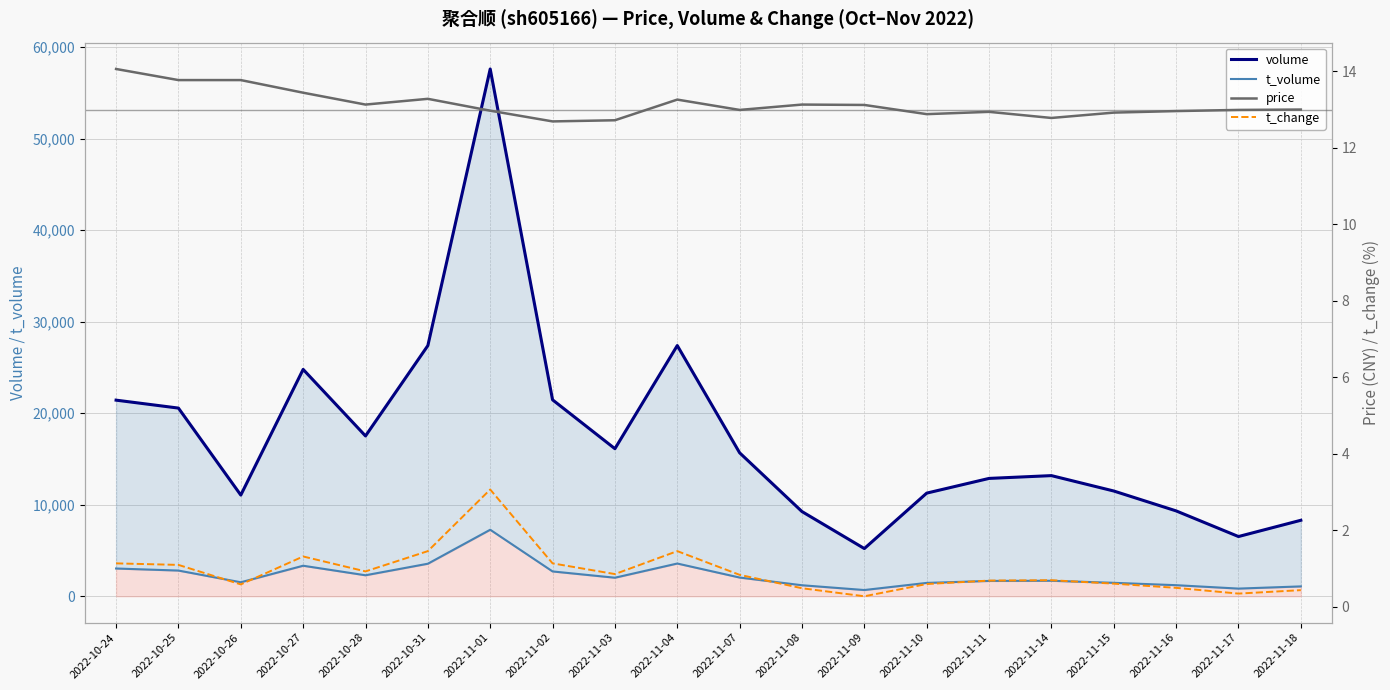

Reading right to left, what are all the values shown in this chart?

volume: 8301.0	6525.0	9326.0	11498.0	13179.0	12874.0	11267.0	5212.0	9252.0	15671.0	27386.0	16119.0	21457.0	57595.0	27383.0	17511.0	24781.0	11054.0	20555.0	21422.0
t_volume: 1078.0	839.0	1211.0	1470.0	1694.0	1676.0	1460.0	682.0	1204.0	2046.0	3577.0	2027.0	2713.0	7267.0	3556.0	2294.0	3336.0	1530.0	2809.0	3033.0
price: 13.0	13.0	13.0	12.9	12.8	12.9	12.9	13.1	13.1	13.0	13.3	12.7	12.7	13.0	13.3	13.1	13.4	13.8	13.8	14.1
t_change: 0.4	0.3	0.5	0.6	0.7	0.7	0.6	0.3	0.5	0.8	1.5	0.9	1.1	3.1	1.5	0.9	1.3	0.6	1.1	1.1